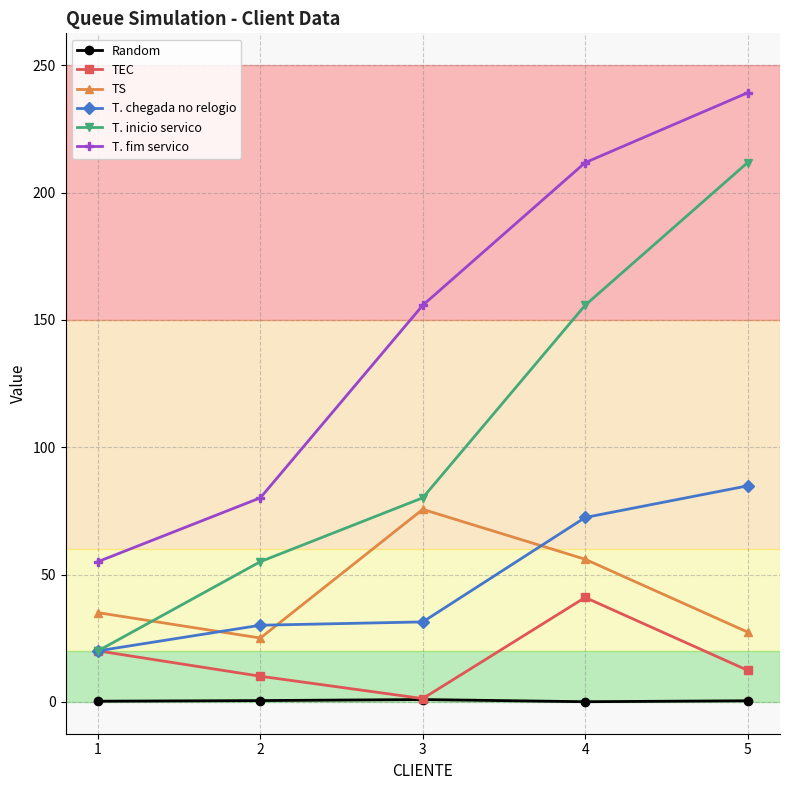

What is the difference between the T. chegada no relogio values at 5 and 3?

53.4